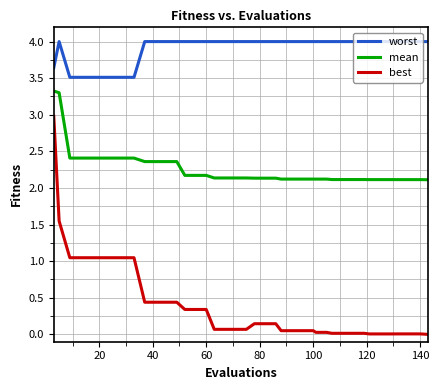

Which series has the largest total across all categories?

worst